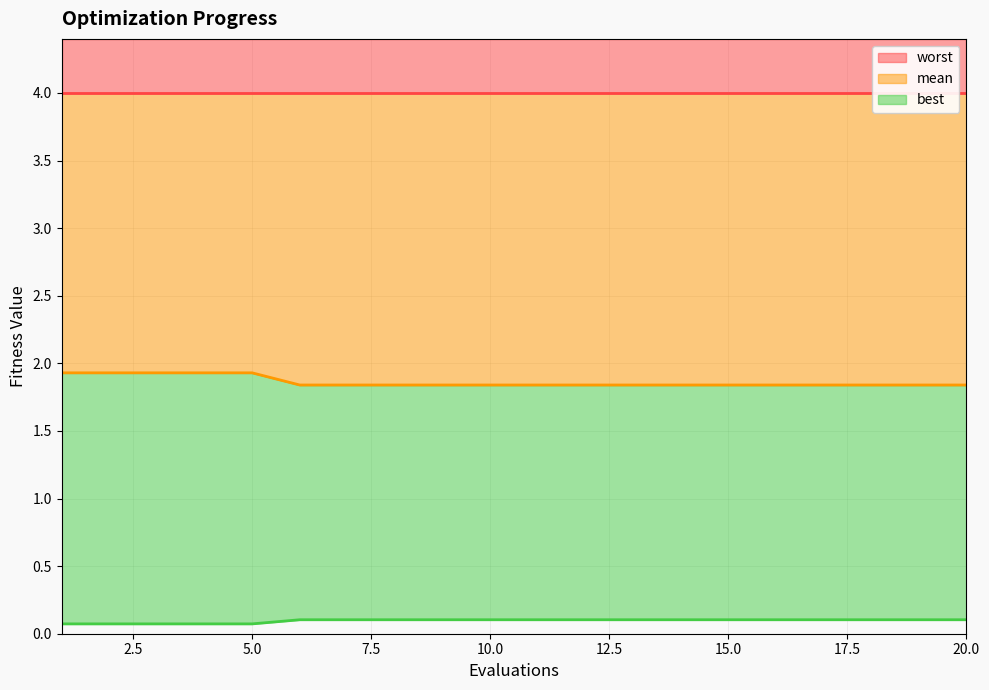

True or false: mean and best intersect in this chart.

False